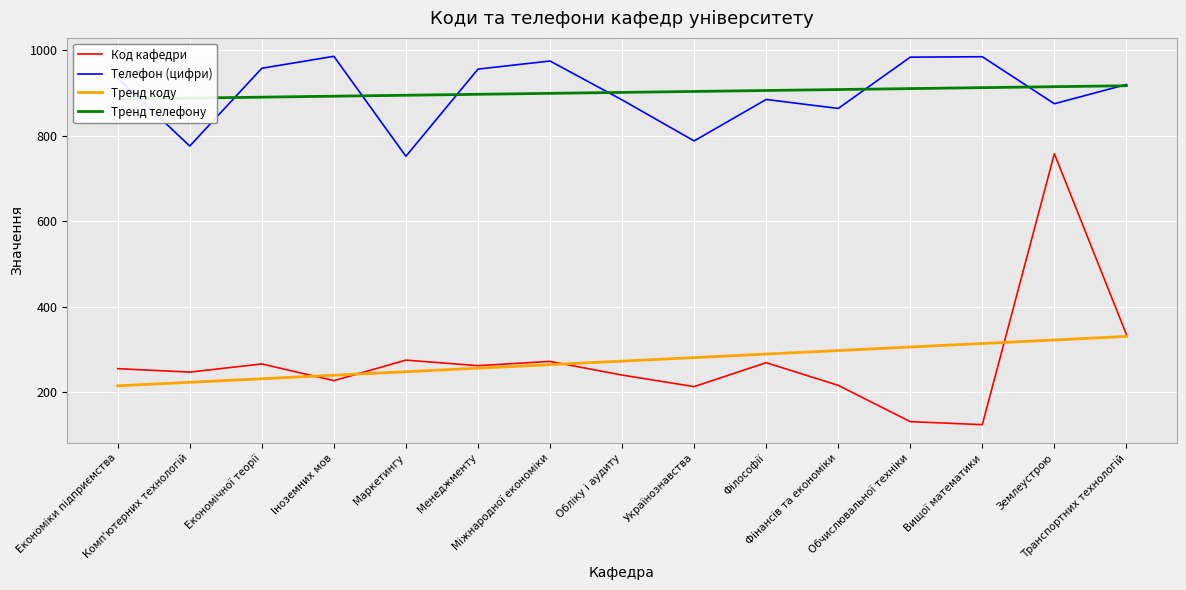

Reading left to right, list all the values displayed in this chart.

Код кафедри: Економіки підприємства=255.0	Комп'ютерних технологій=247.0	Економічної теорії=266.0	Іноземних мов=227.0	Маркетингу=275.0	Менеджменту=262.0	Міжнародної економіки=272.0	Обліку і аудиту=240.0	Українознавства=213.0	Філософії=269.0	Фінансів та економіки=216.0	Обчислювальної техніки=131.0	Вищої математики=124.0	Землеустрою=758.0	Транспортних технологій=335.0
Телефон (цифри): Економіки підприємства=935.0	Комп'ютерних технологій=776.0	Економічної теорії=958.0	Іноземних мов=986.0	Маркетингу=752.0	Менеджменту=956.0	Міжнародної економіки=975.0	Обліку і аудиту=884.0	Українознавства=788.0	Філософії=885.0	Фінансів та економіки=864.0	Обчислювальної техніки=984.0	Вищої математики=985.0	Землеустрою=875.0	Транспортних технологій=920.0
Тренд коду: Економіки підприємства=214.9	Комп'ютерних технологій=223.2	Економічної теорії=231.4	Іноземних мов=239.7	Маркетингу=247.9	Менеджменту=256.2	Міжнародної економіки=264.4	Обліку і аудиту=272.7	Українознавства=280.9	Філософії=289.2	Фінансів та економіки=297.4	Обчислювальної техніки=305.7	Вищої математики=313.9	Землеустрою=322.2	Транспортних технологій=330.4
Тренд телефону: Економіки підприємства=886.0	Комп'ютерних технологій=888.2	Економічної теорії=890.4	Іноземних мов=892.6	Маркетингу=894.9	Менеджменту=897.1	Міжнародної економіки=899.3	Обліку і аудиту=901.5	Українознавства=903.8	Філософії=906.0	Фінансів та економіки=908.2	Обчислювальної техніки=910.4	Вищої математики=912.7	Землеустрою=914.9	Транспортних технологій=917.1